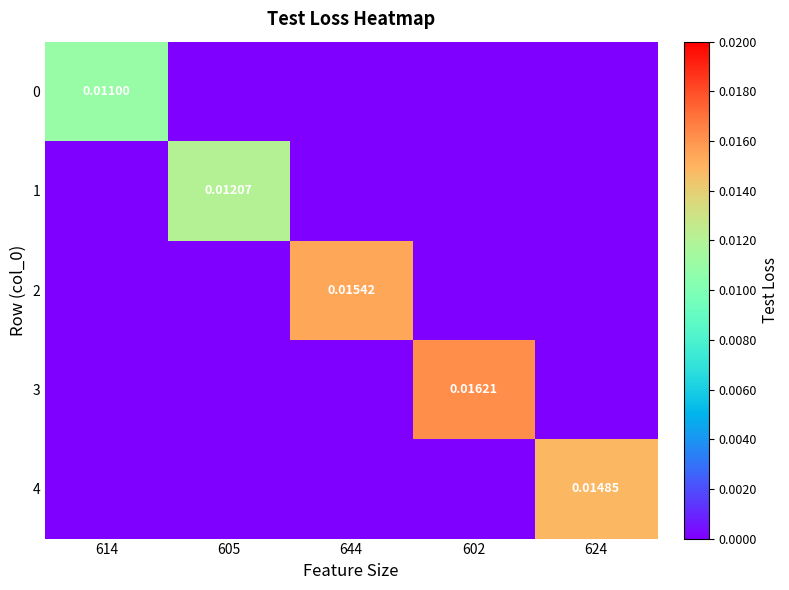

The 2 series shows 0.0 at 605. True or false?

True